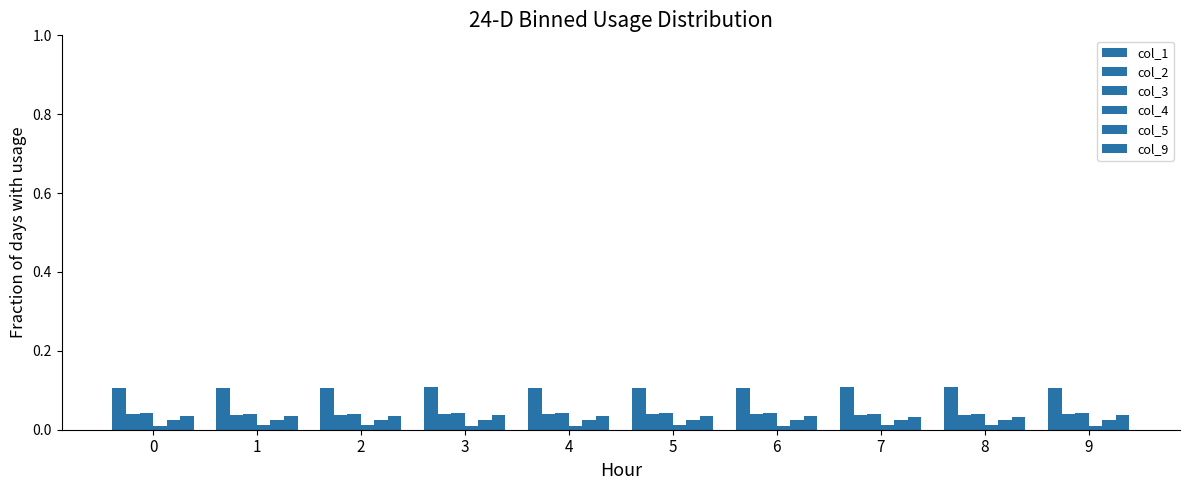

Is the value of col_3 at 2 greater than the value of col_4 at 5?

Yes